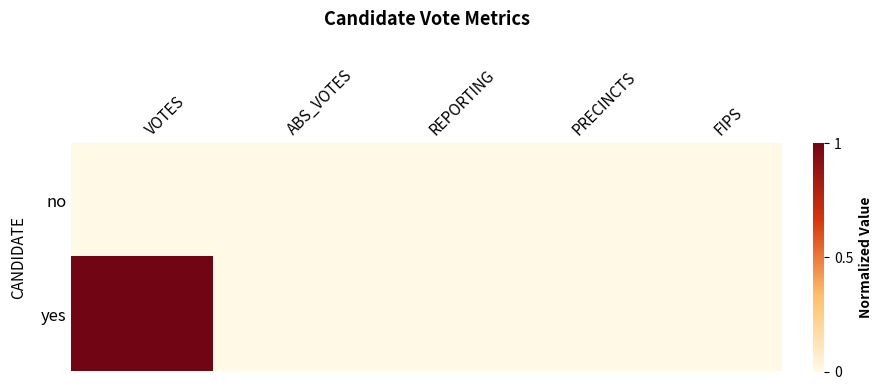

What is the maximum value shown in the chart?

1